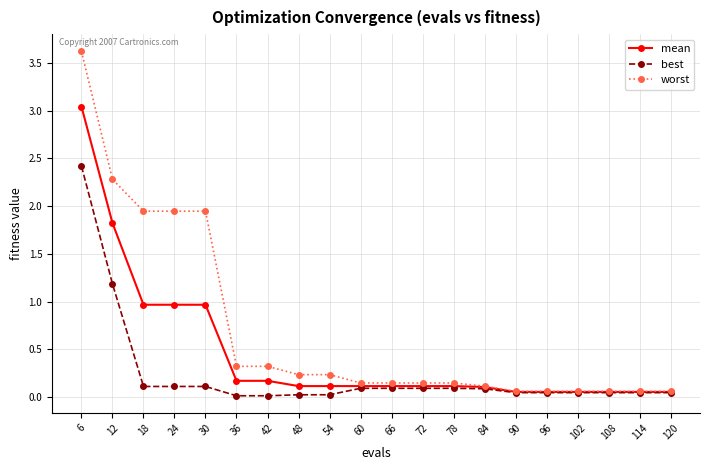

At which category is the sum across all series the highest?

6